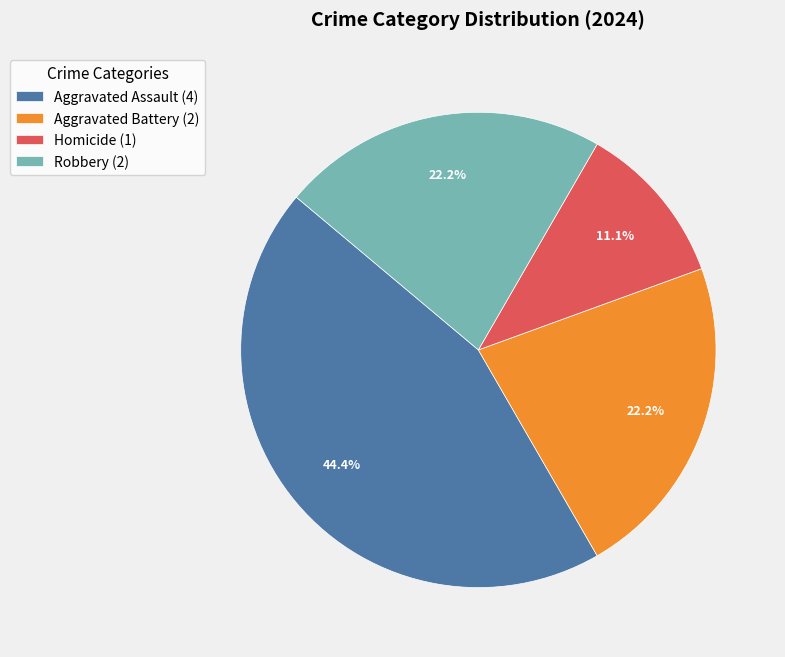

Is there a majority slice in this chart?

No